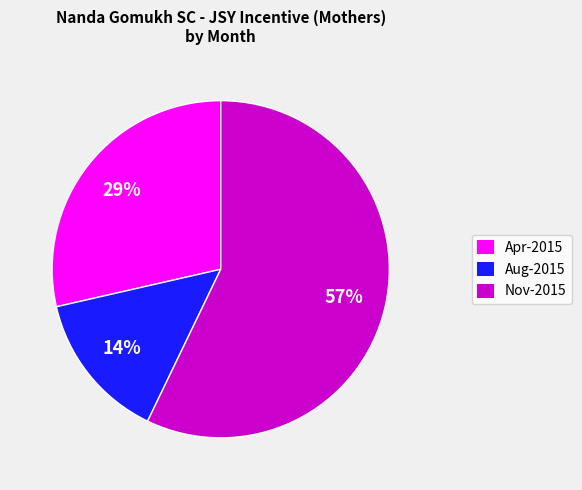

To the nearest percent, what is the average slice percentage?

33%